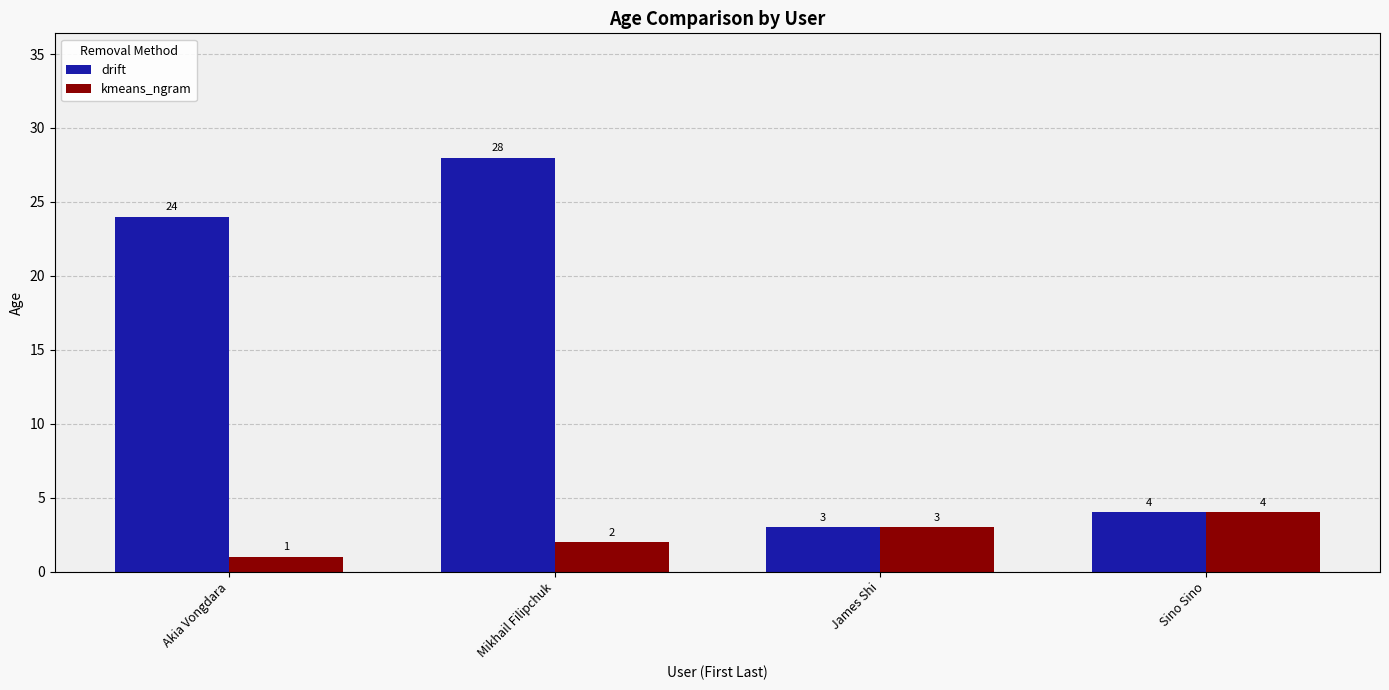

What is the value of the drift bar at the 4th from the left?

4